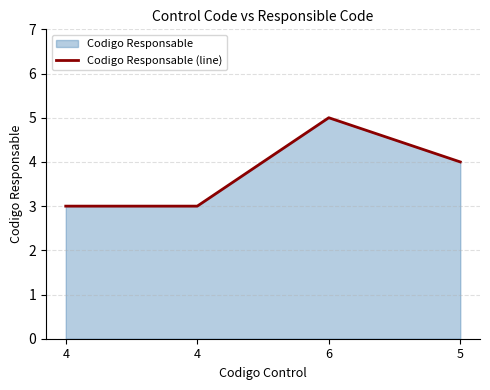

Which has a higher value, 4 or 5?

5